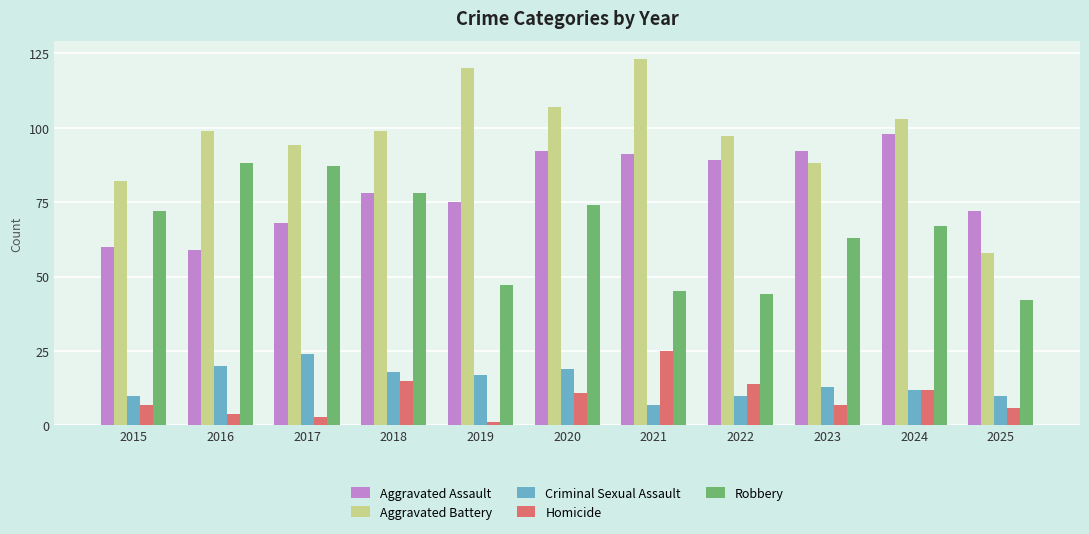

What is the difference between the maximum and minimum values in the Homicide series?

24